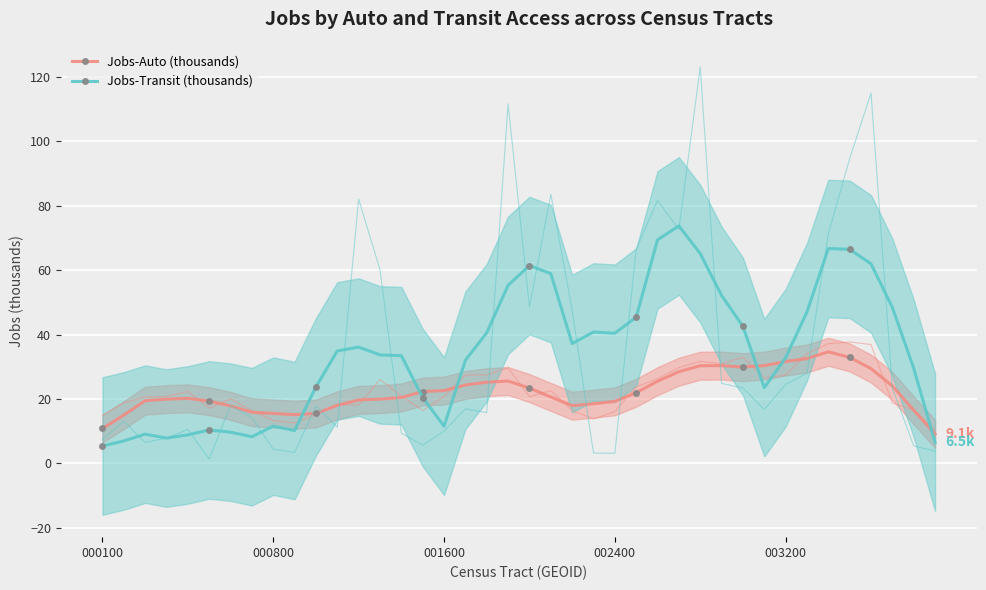

How many lines are shown in the chart?

2